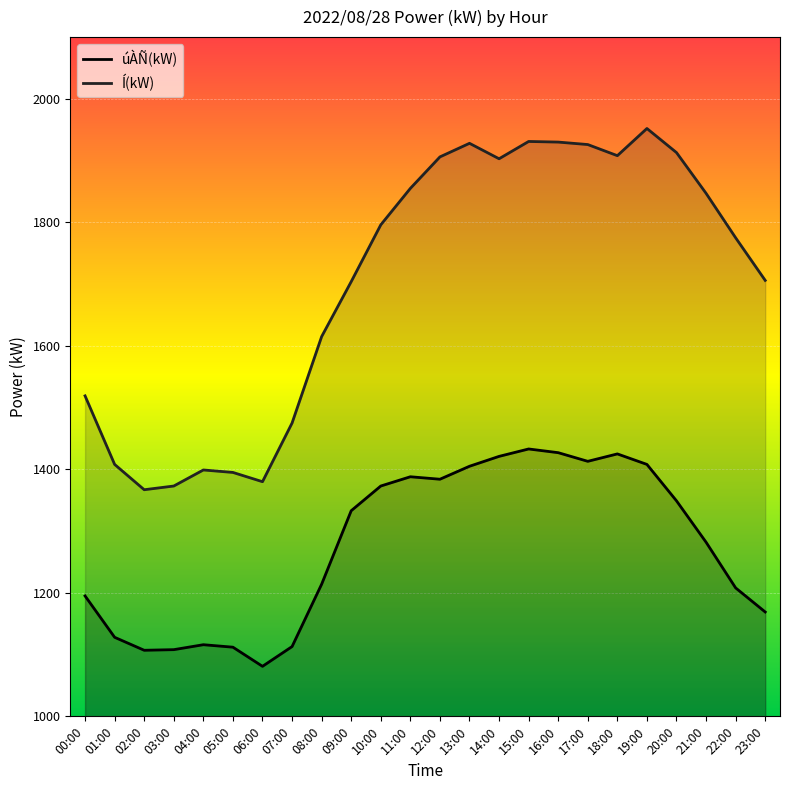

How many lines are shown in the chart?

2